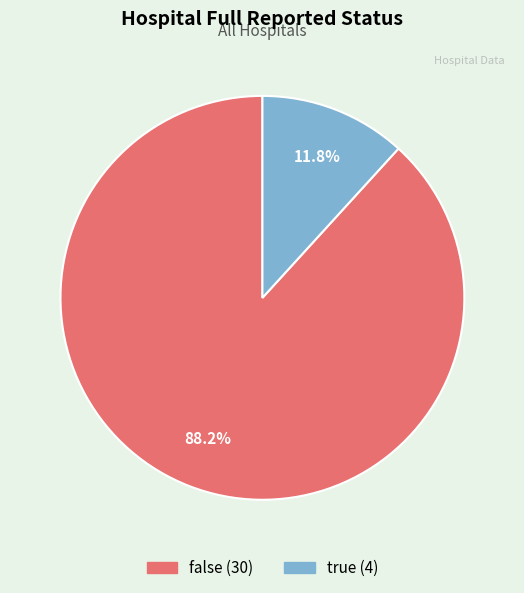

Does true account for over 50% of the chart?

No